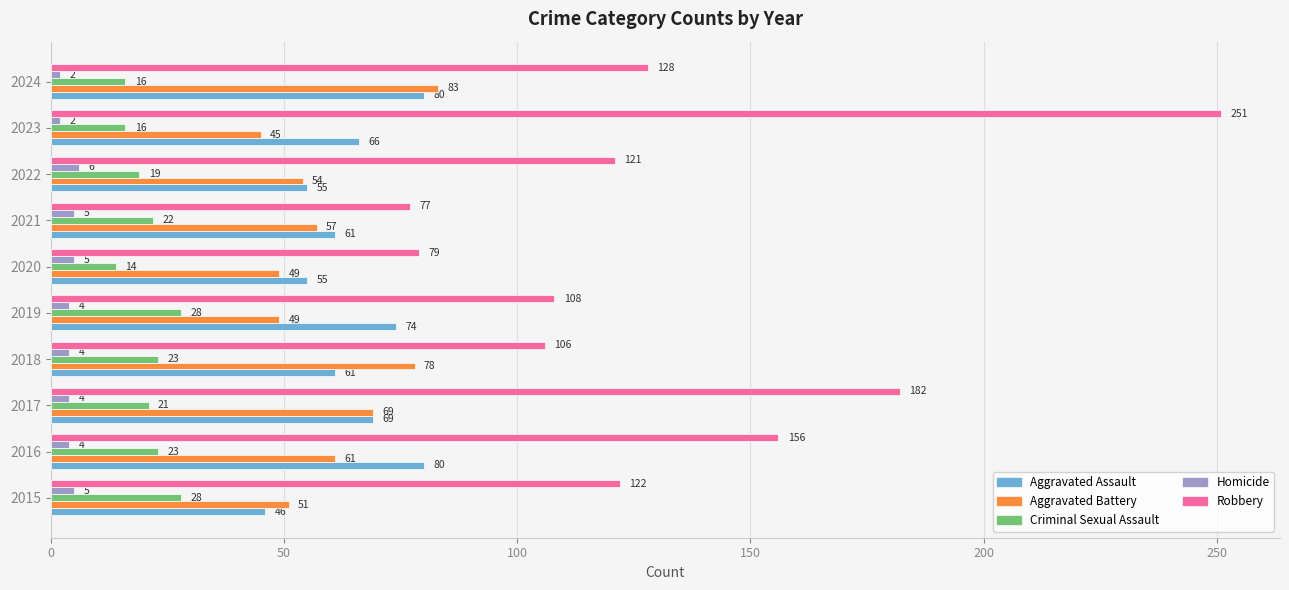

At which label does Robbery reach its peak?

2023